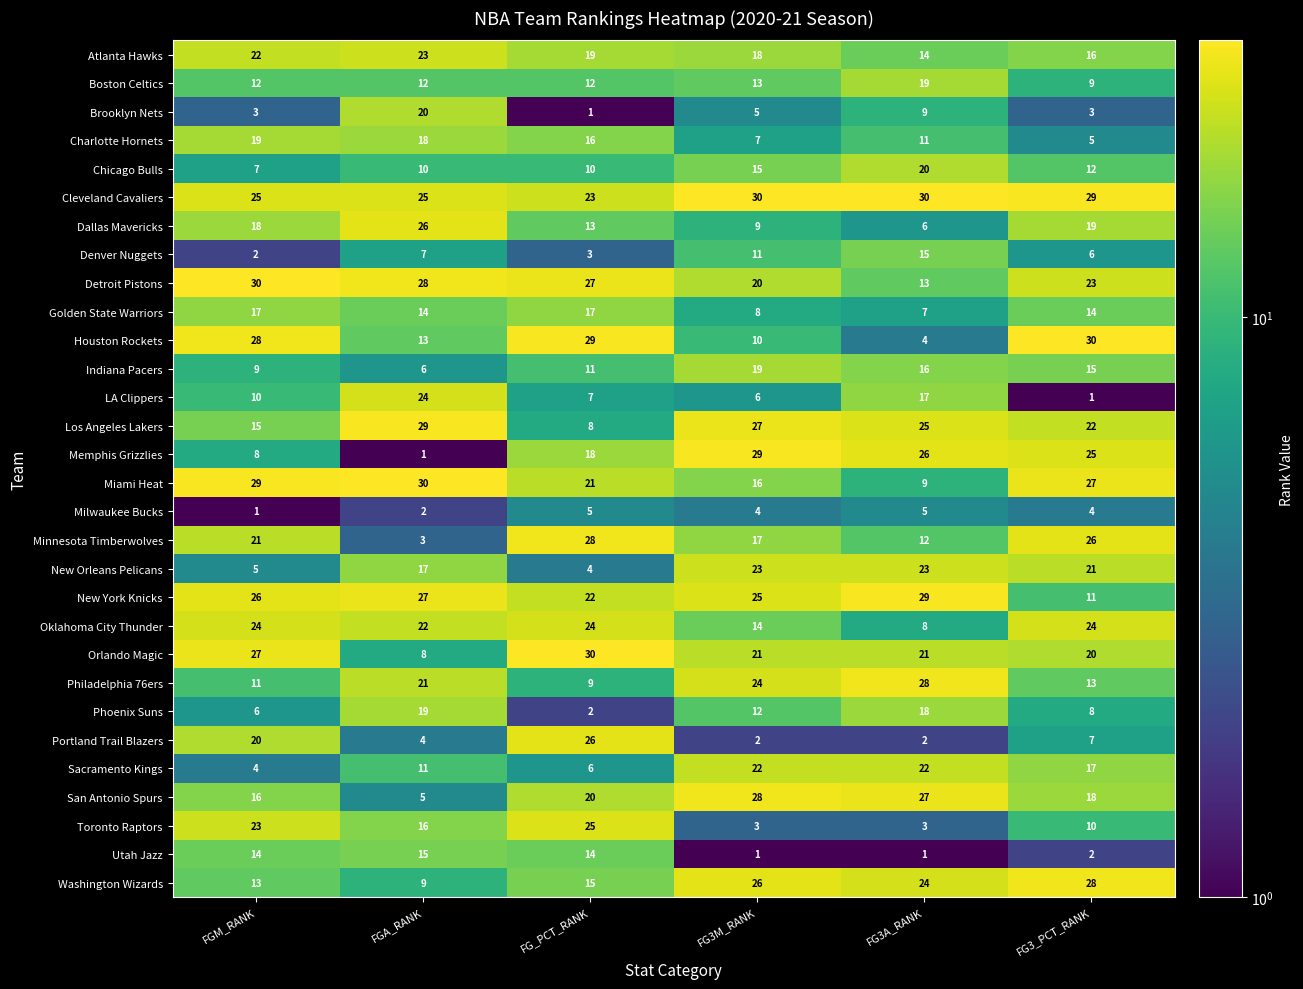

How many series are shown in this chart?

30